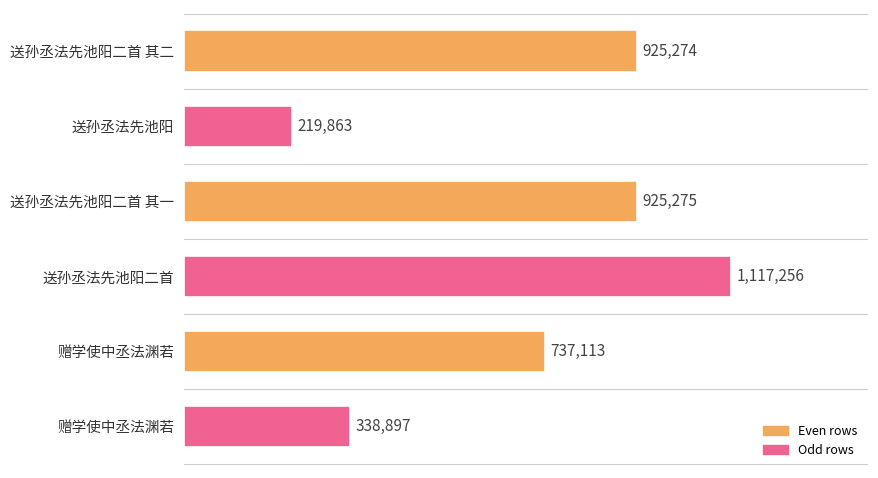

Does the chart contain any negative values?

No